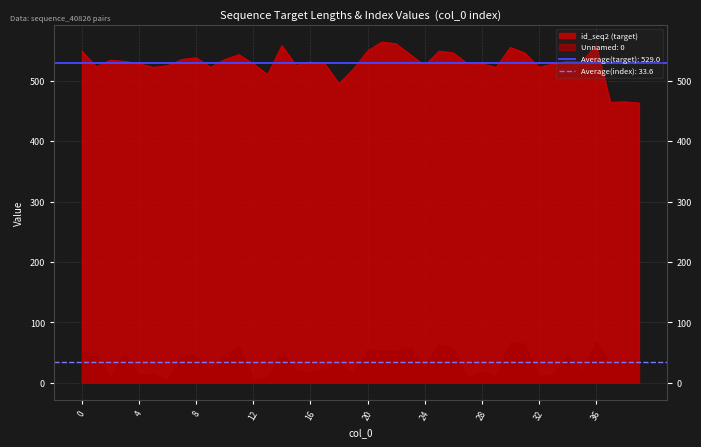

How many series are shown in this chart?

2